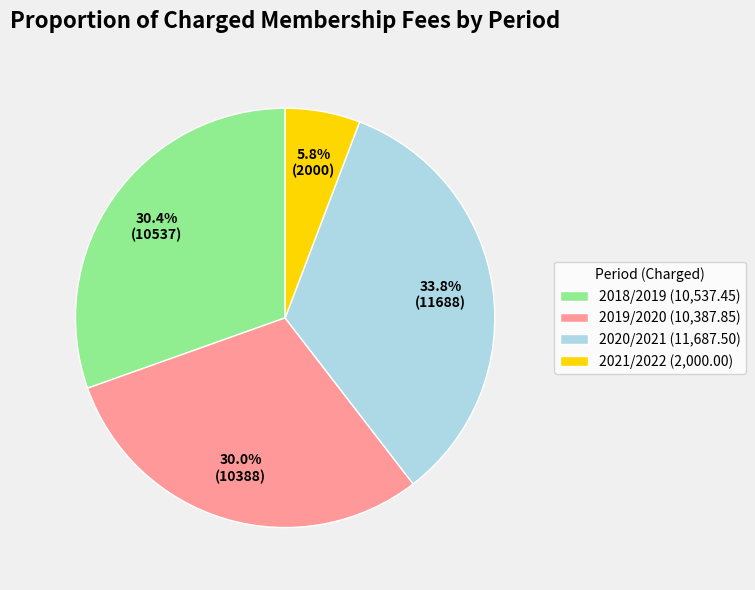

Count the number of slices in the pie.

4